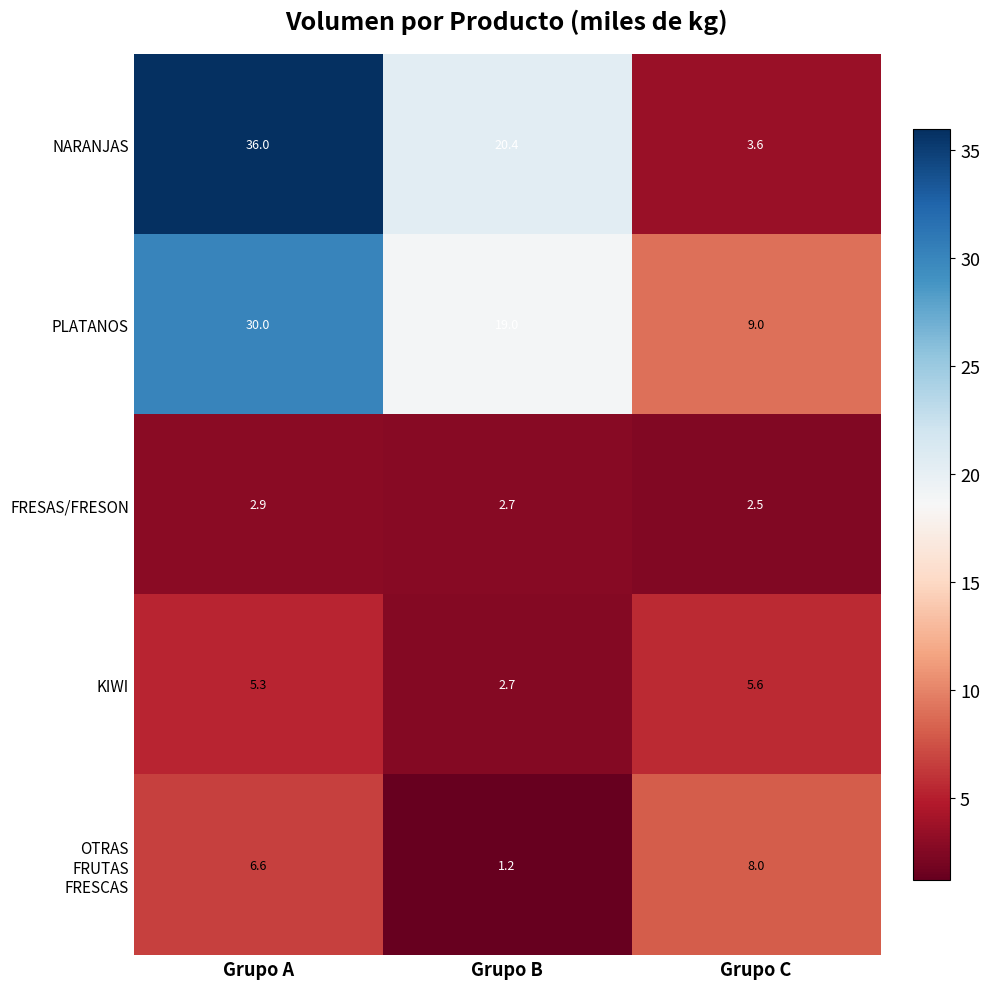

What is the smallest value displayed?

1.2